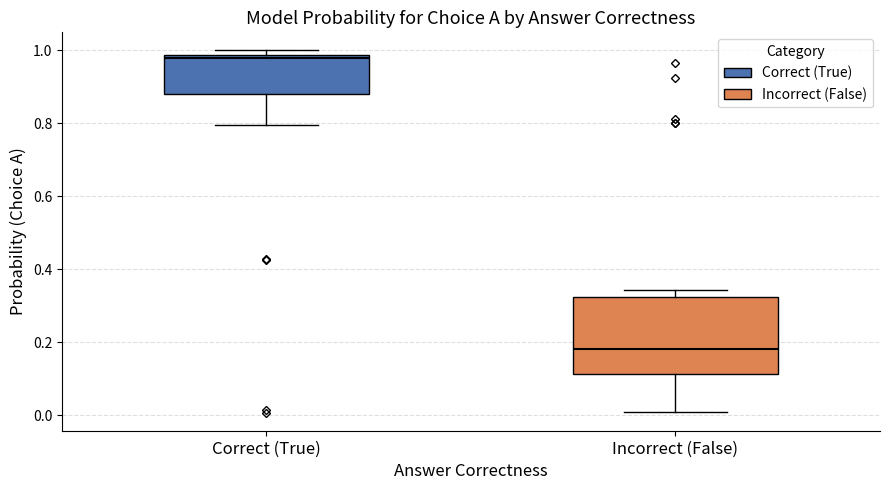

Which box has the highest median line?

Correct (True)